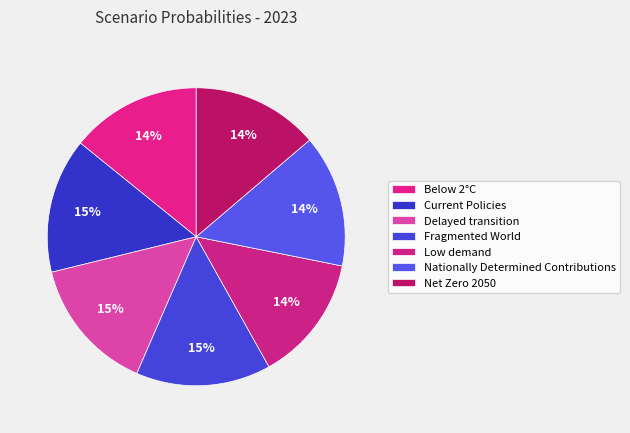

Is it true that Nationally Determined Contributions is 14% of the pie?

True